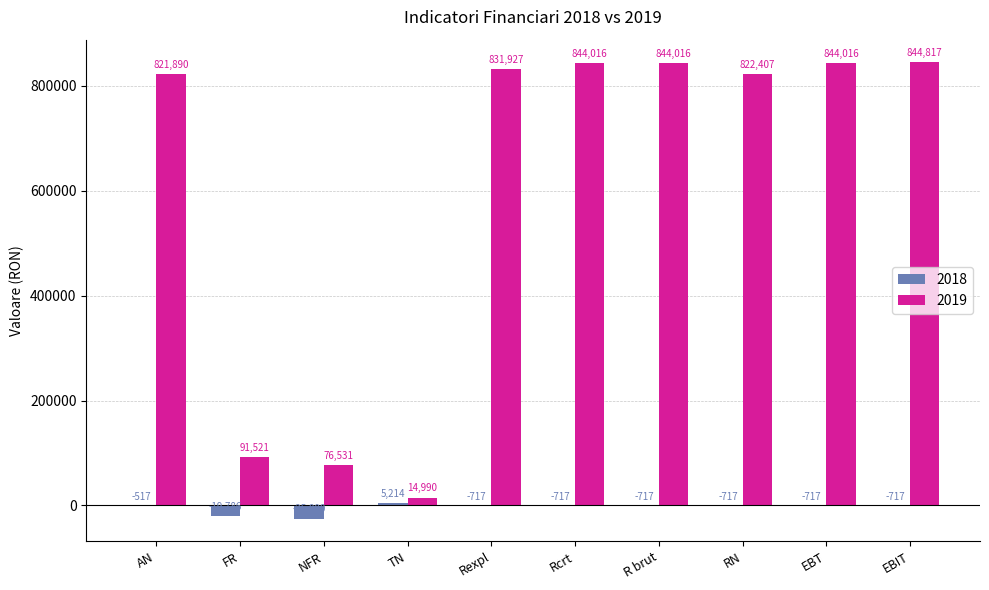

What is the sum of the 2019 values at EBIT and AN?

1666707